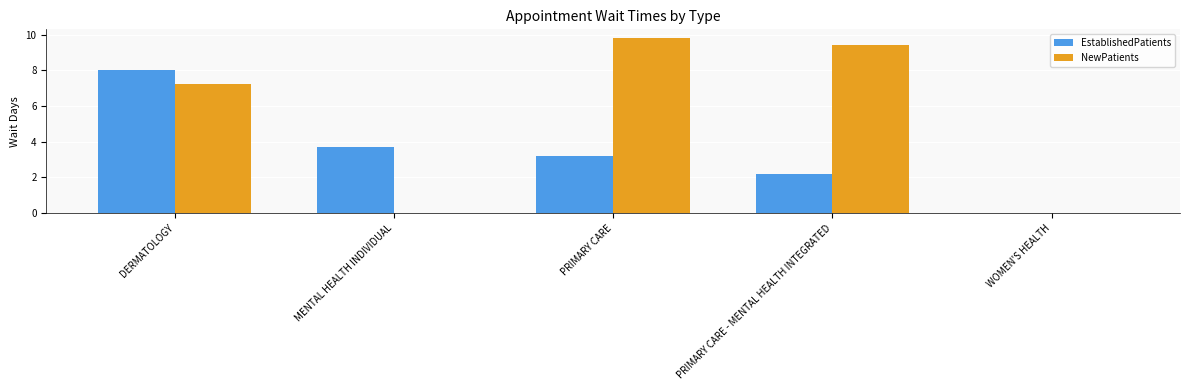

At which category does the chart reach its peak across all series?

PRIMARY CARE